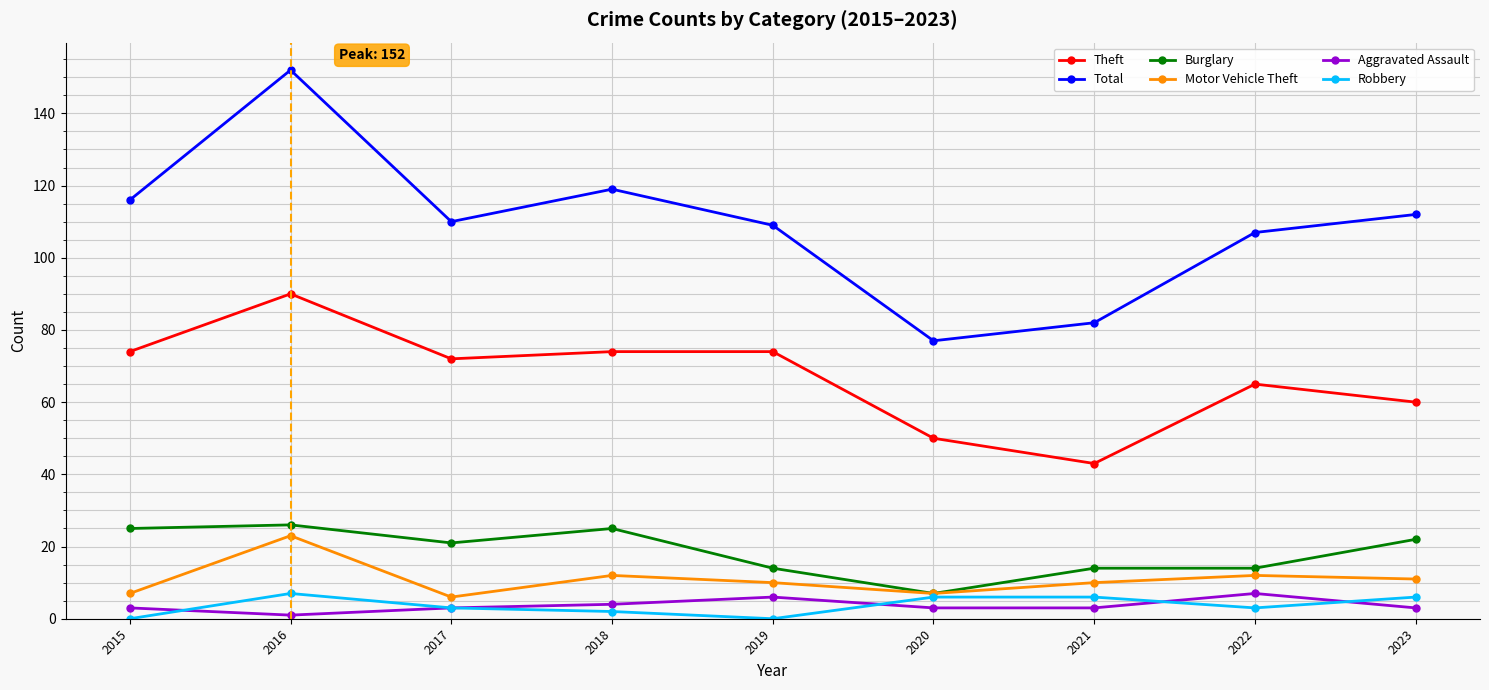

What is the total value across all series at 2016?

299